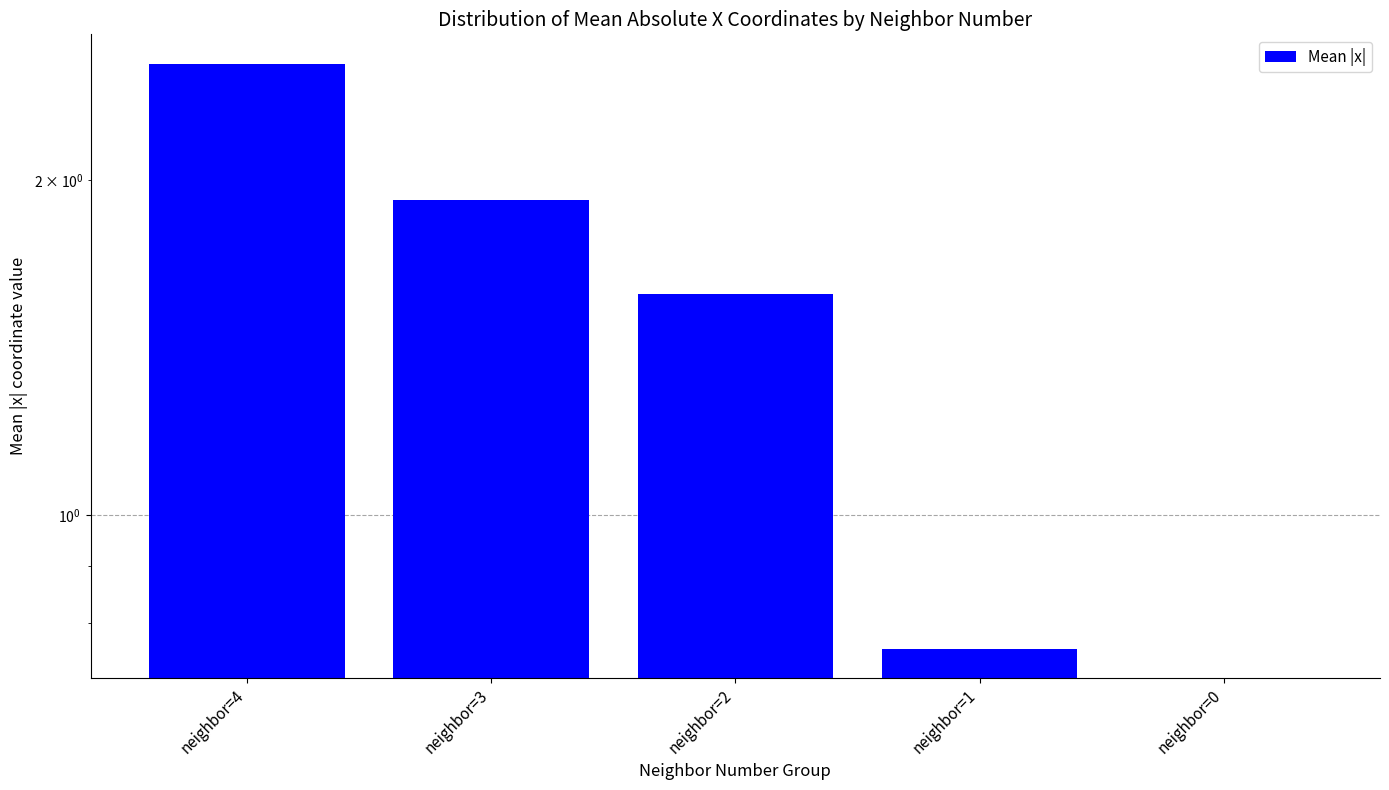

Where does the data first go above 1?

neighbor=4